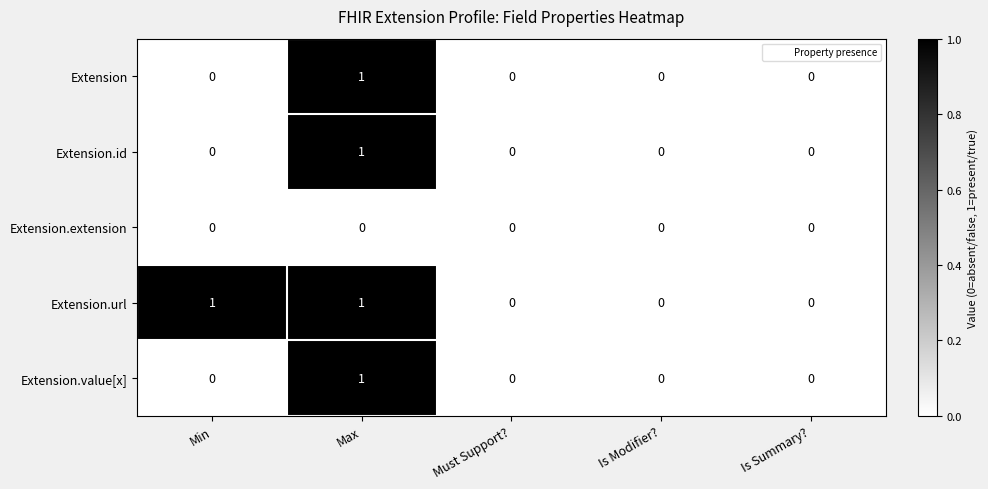

How many distinct data groups are displayed?

5